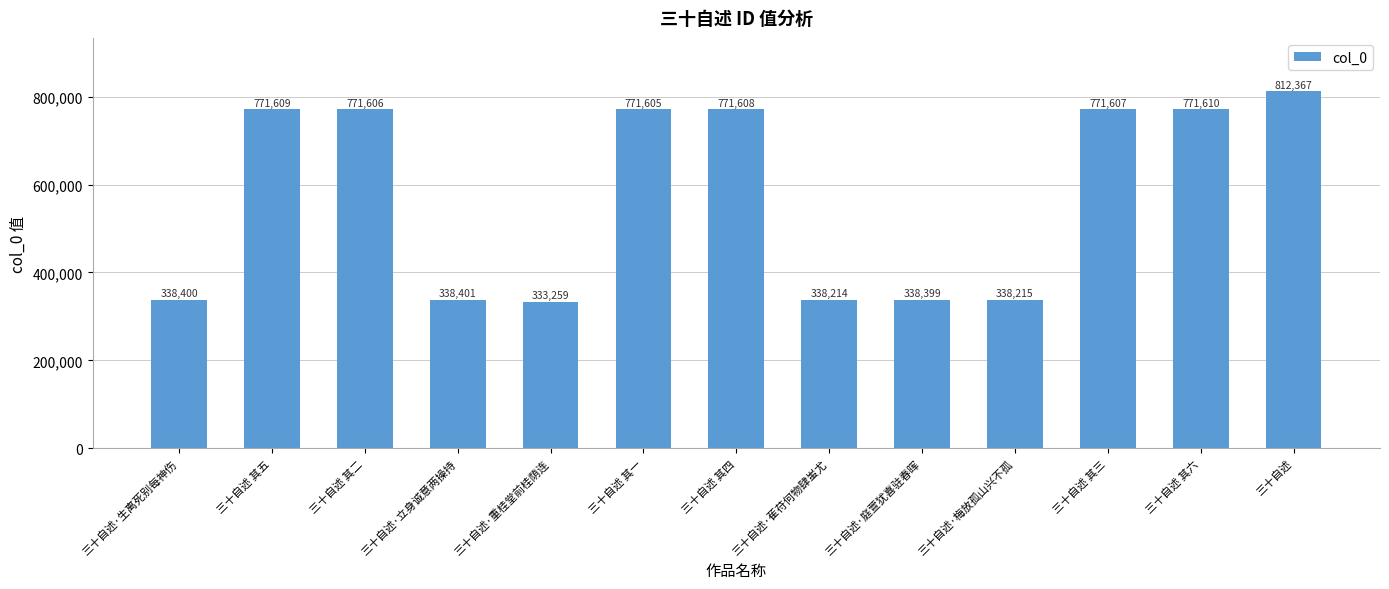

Reading left to right, extract all data points from this chart.

三十自述·生离死别每神伤=338400	三十自述 其五=771609	三十自述 其二=771606	三十自述·立身诚意两操持=338401	三十自述·重桂堂前桂荫连=333259	三十自述 其一=771605	三十自述 其四=771608	三十自述·萑苻何物肆蚩尤=338214	三十自述·庭萱犹喜驻春晖=338399	三十自述·梅放孤山兴不孤=338215	三十自述 其三=771607	三十自述 其六=771610	三十自述=812367